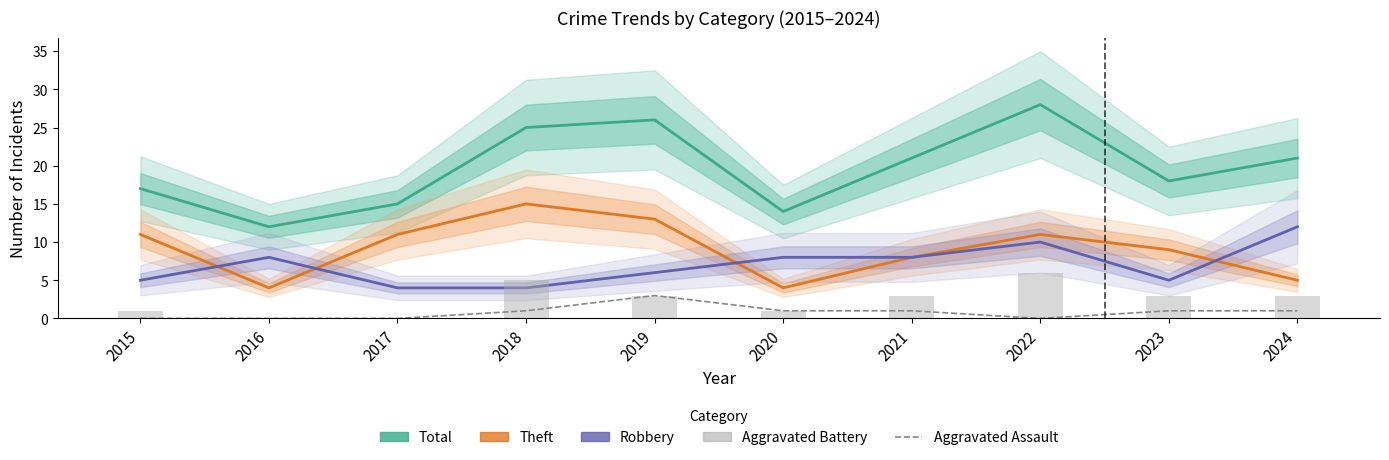

What is the difference between the maximum and second lowest values in the Aggravated Assault series?

3